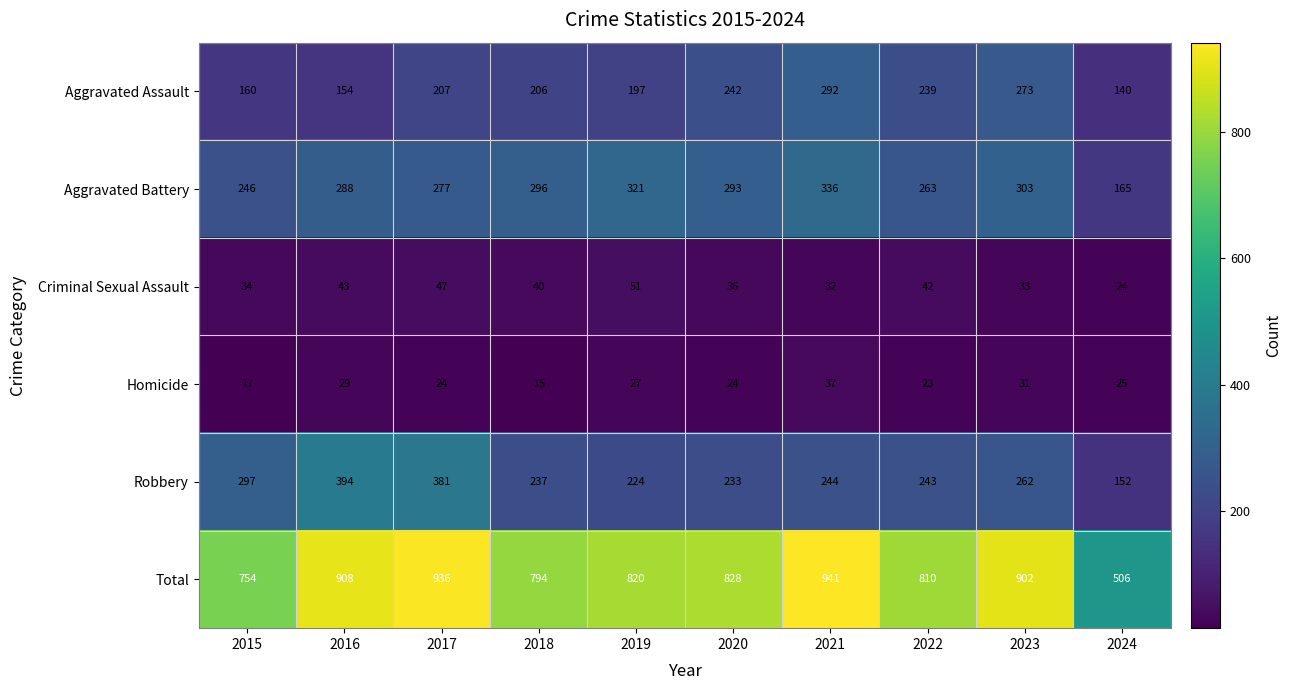

What is the difference between the maximum and minimum values in the Homicide series?

22